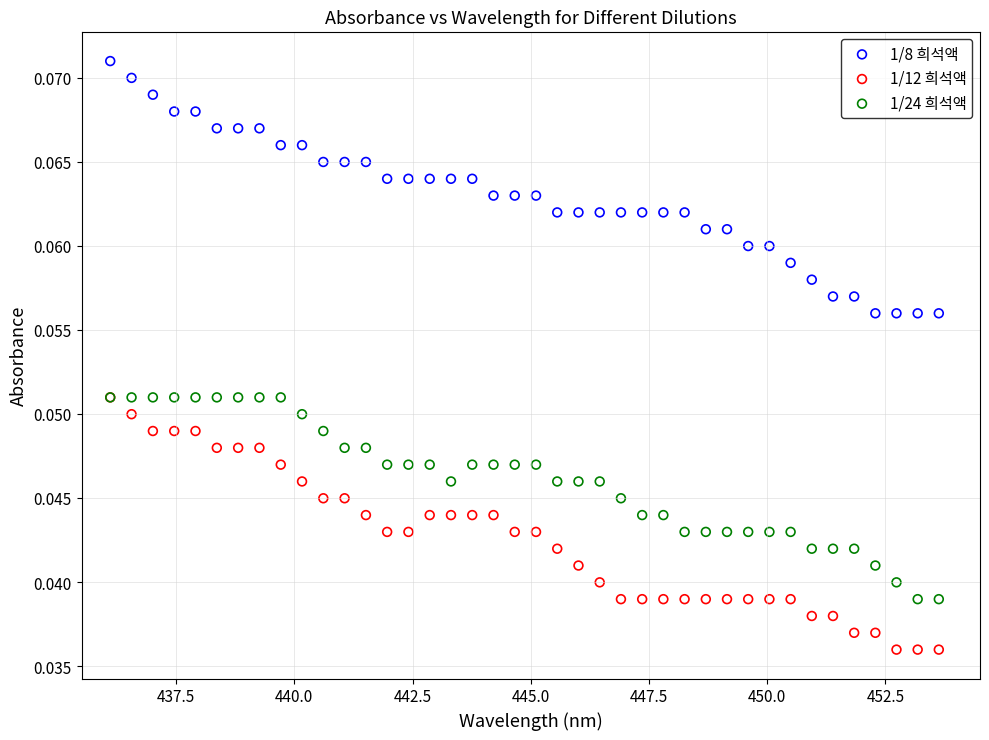

What are all the series names shown in the legend?

1/8 희석액, 1/12 희석액, 1/24 희석액